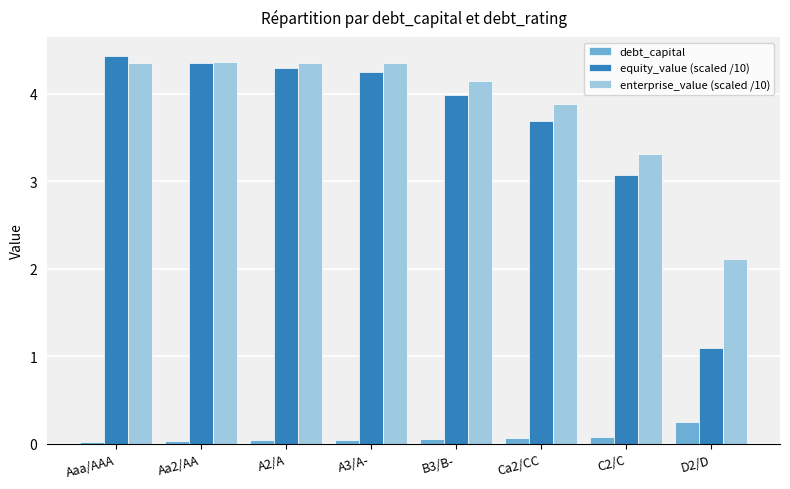

What is the difference between the highest and lowest values at C2/C?

3.2